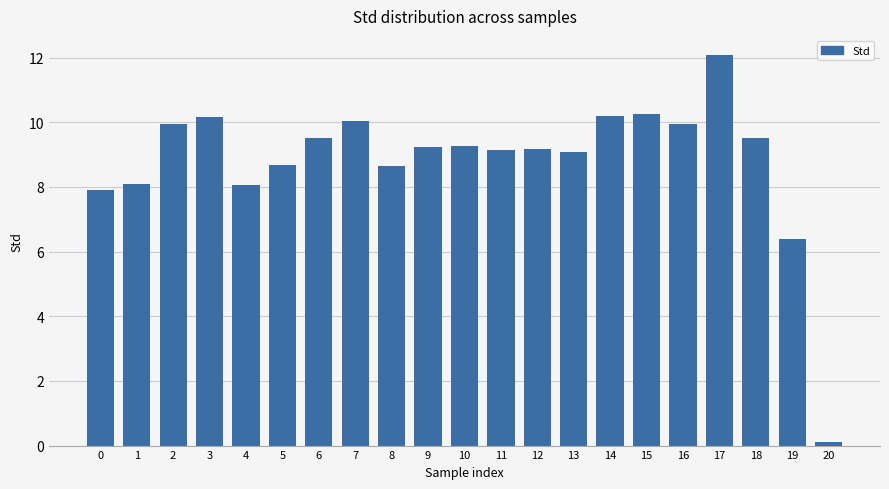

Where is the data nearest to the value 6?

19